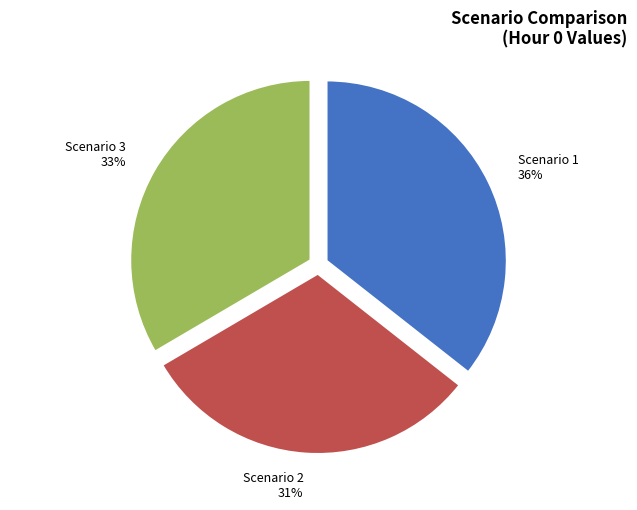

To the nearest percent, what portion does Scenario 1 represent?

36%